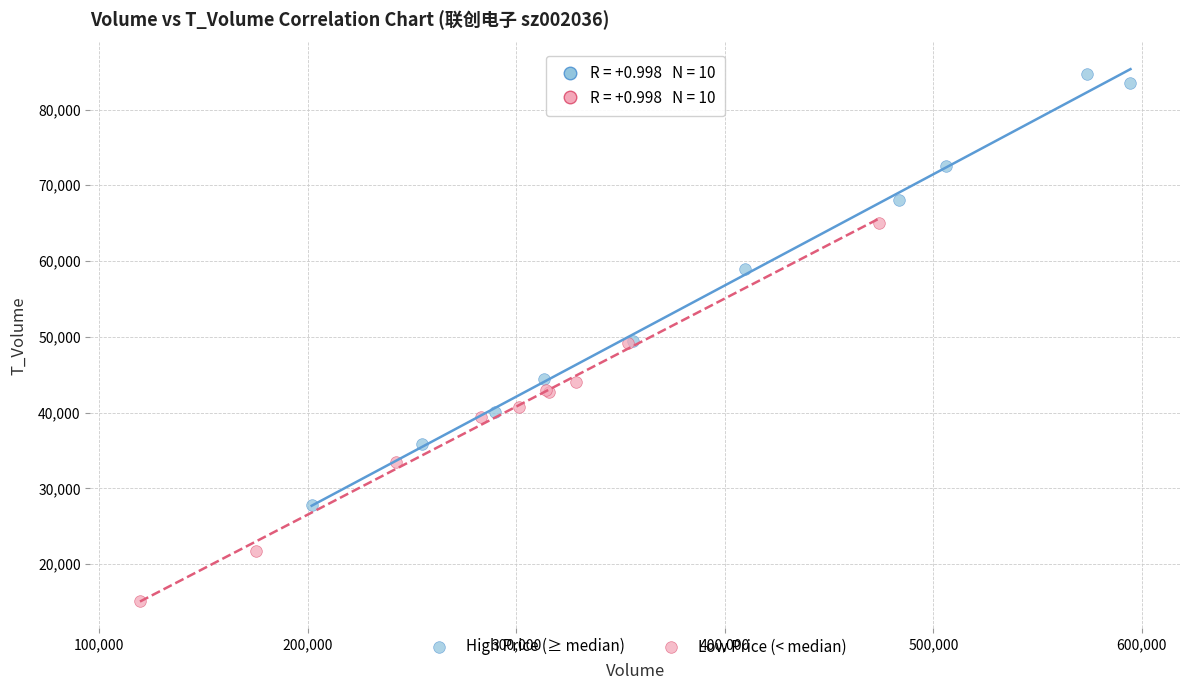

What are all the series names shown in the legend?

High Price (≥ median), Low Price (< median)